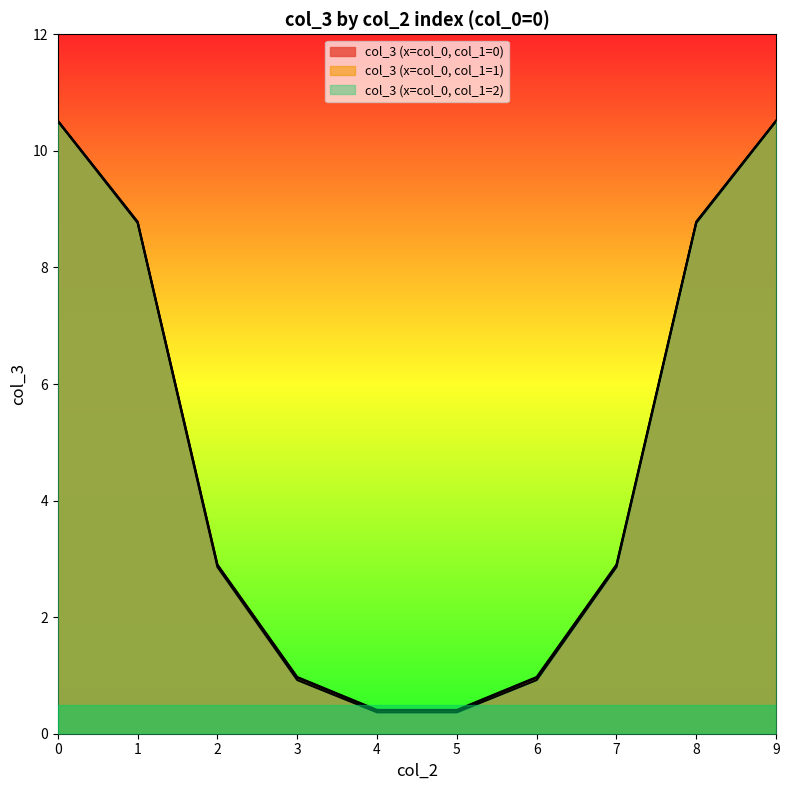

At how many categories does at least one series exceed 8?

4